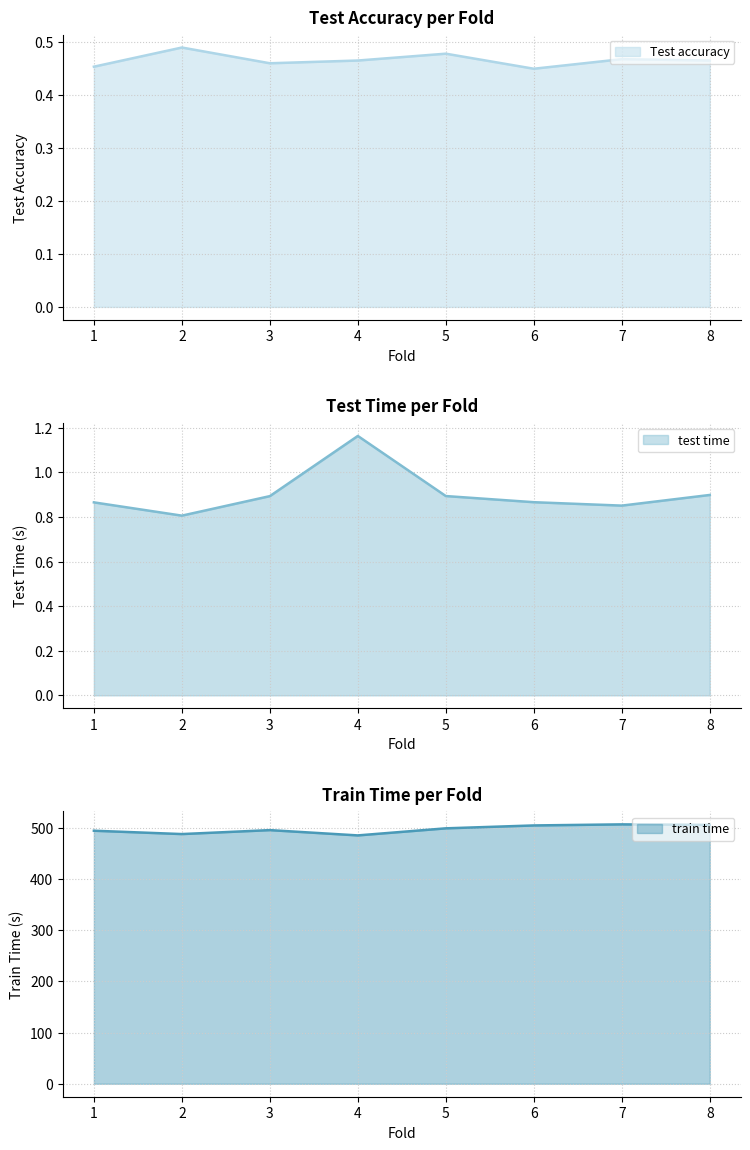

Which label corresponds to the smallest value in the chart?

6